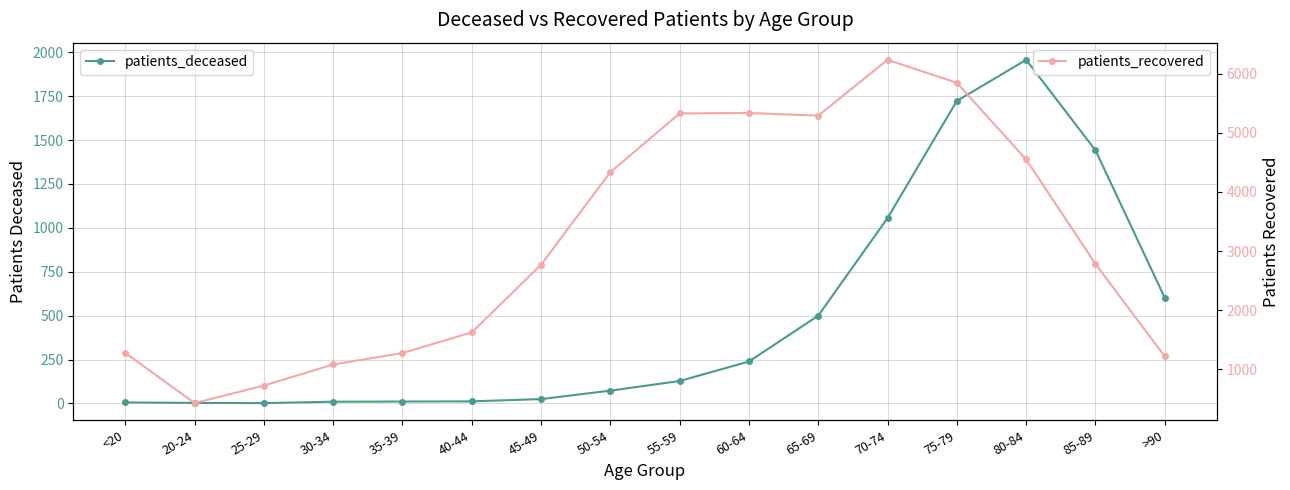

In patients_recovered, how many points are higher than both neighbors (excluding endpoints)?

2